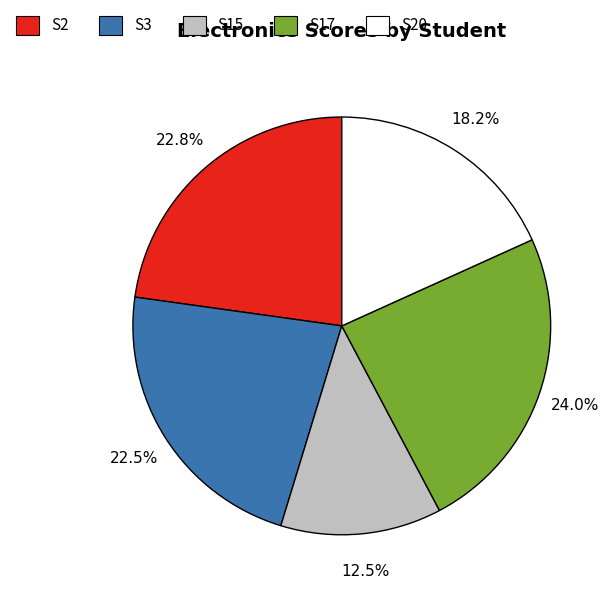

Does any single category account for the majority?

No